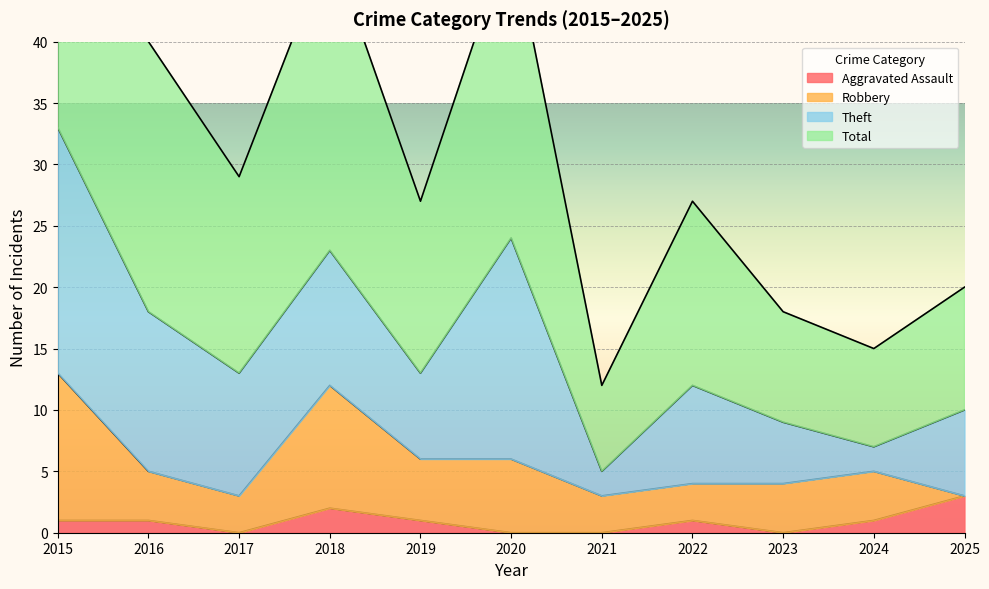

What is the maximum value shown in the chart?

66